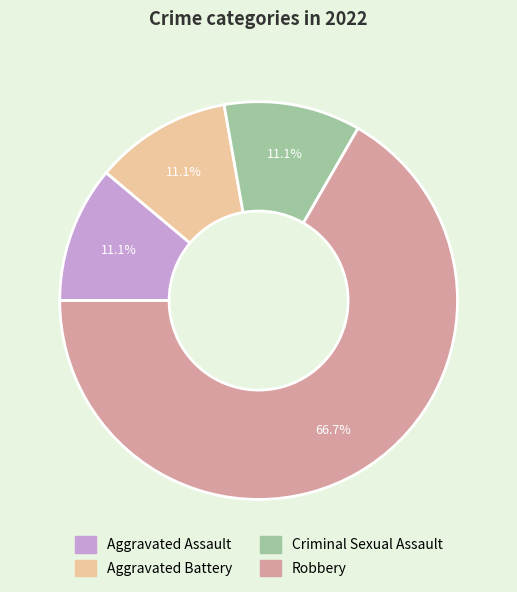

What percentage is NOT represented by Aggravated Battery?

88.9%